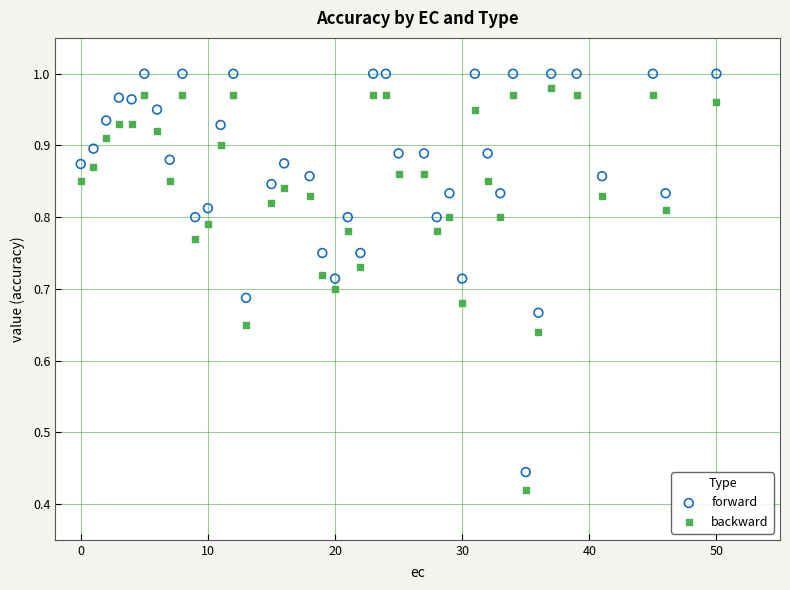

What is the X range (max minus min) for the scatter plot?

50.0